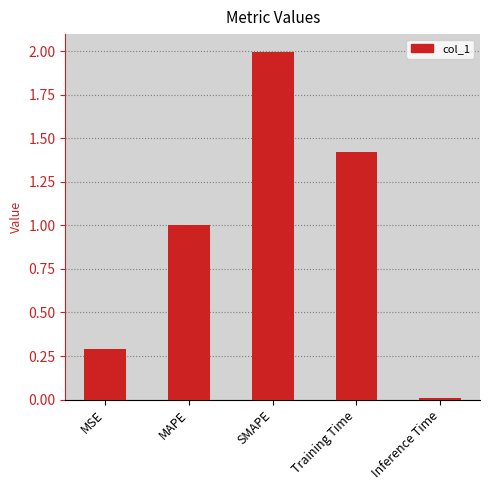

List the labels in order of value, smallest first.

Inference Time, MSE, MAPE, Training Time, SMAPE